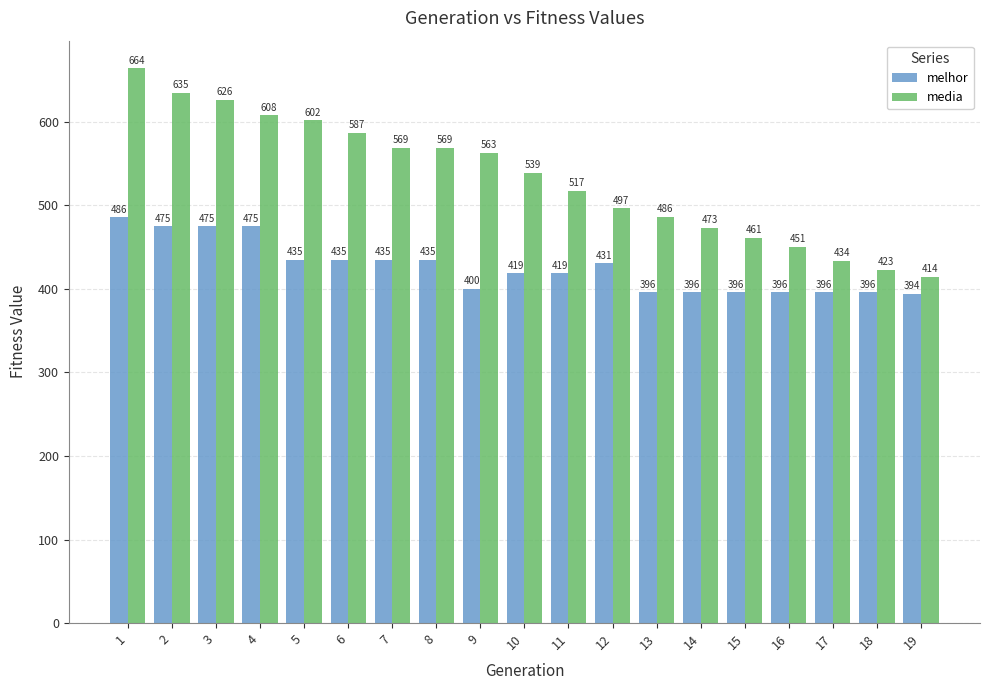

What are all the series names shown in the legend?

melhor, media